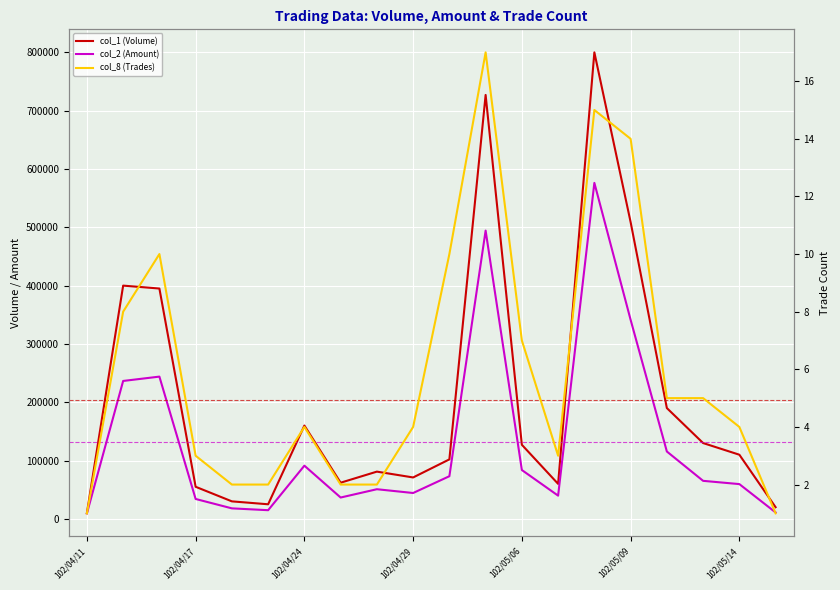

Is this an area chart (filled region under the line)?

No